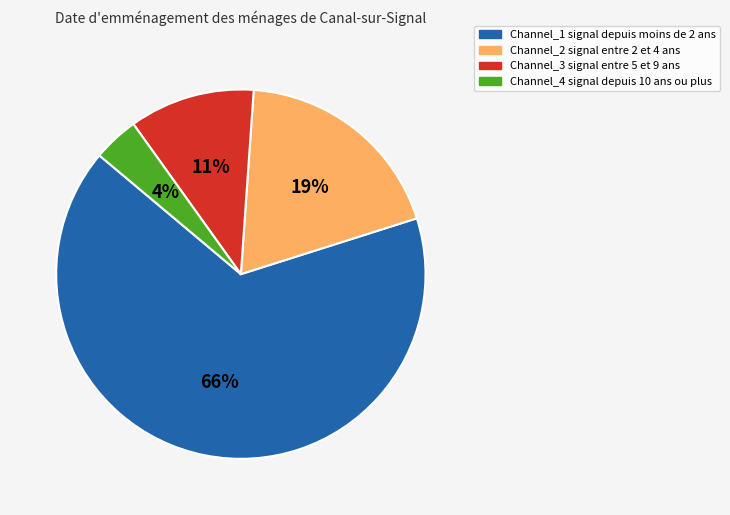

Is it true that Channel_1 signal depuis moins de 2 ans is 78% of the pie?

False